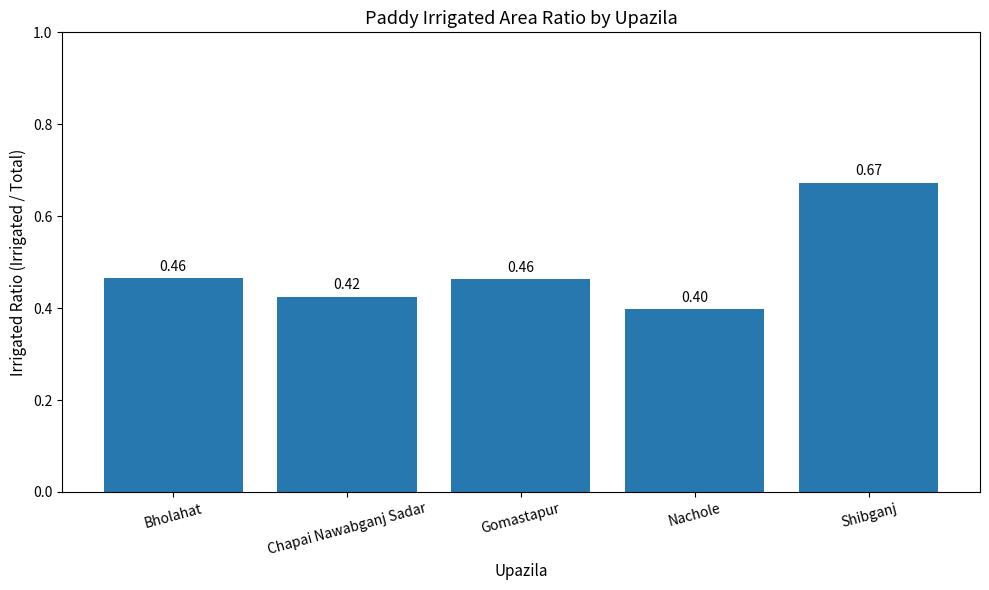

Does the chart contain any negative values?

No